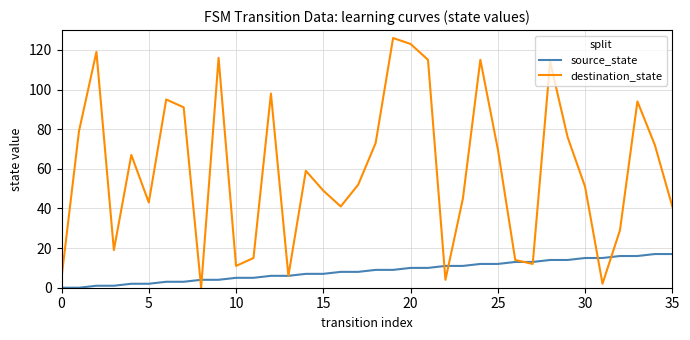

Which series has the largest total across all categories?

destination_state